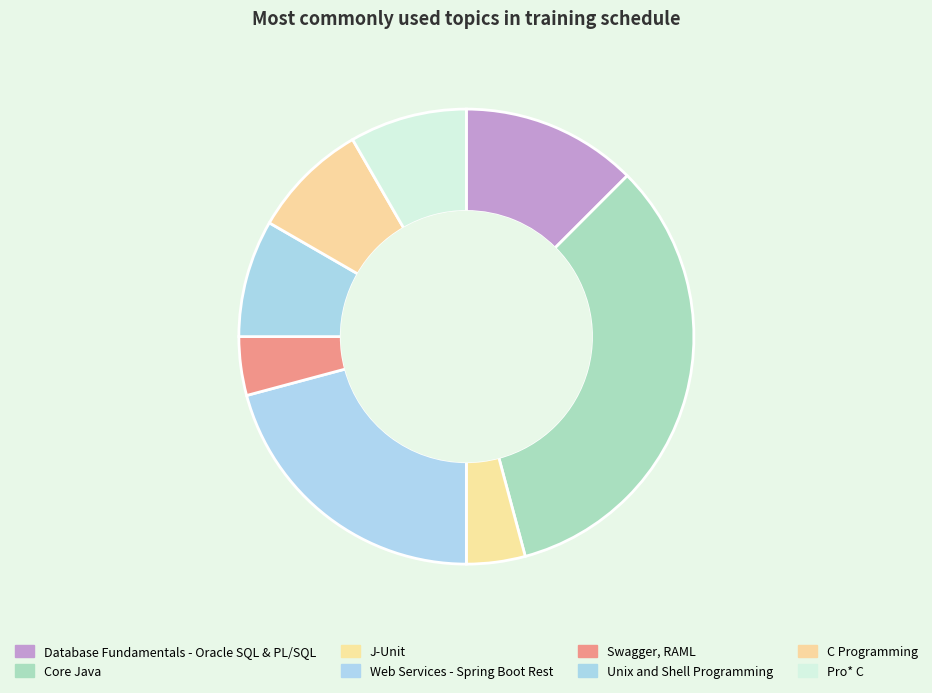

The Swagger, RAML slice represents 4% of the pie. True or false?

True